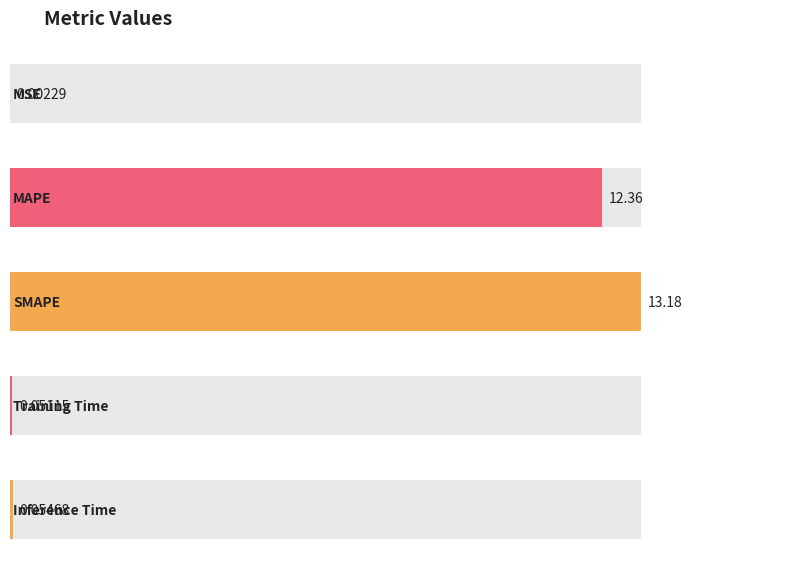

Reading left to right, transcribe all the data shown in this chart.

0.0	12.4	13.2	0.1	0.1